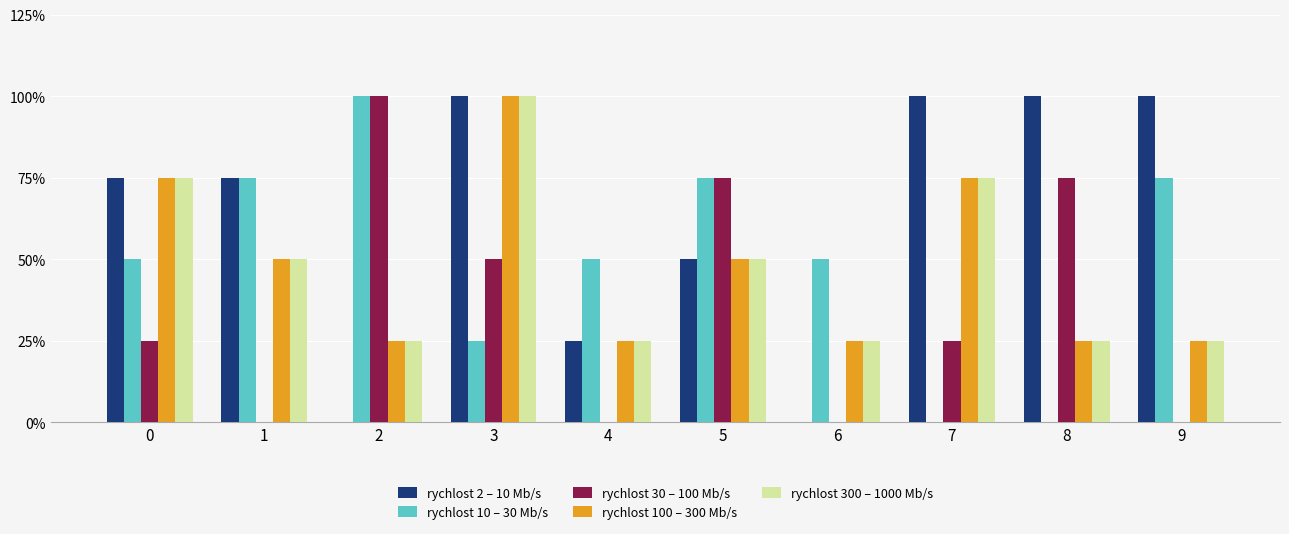

What are all the series names shown in the legend?

rychlost 2 – 10 Mb/s, rychlost 10 – 30 Mb/s, rychlost 30 – 100 Mb/s, rychlost 100 – 300 Mb/s, rychlost 300 – 1000 Mb/s